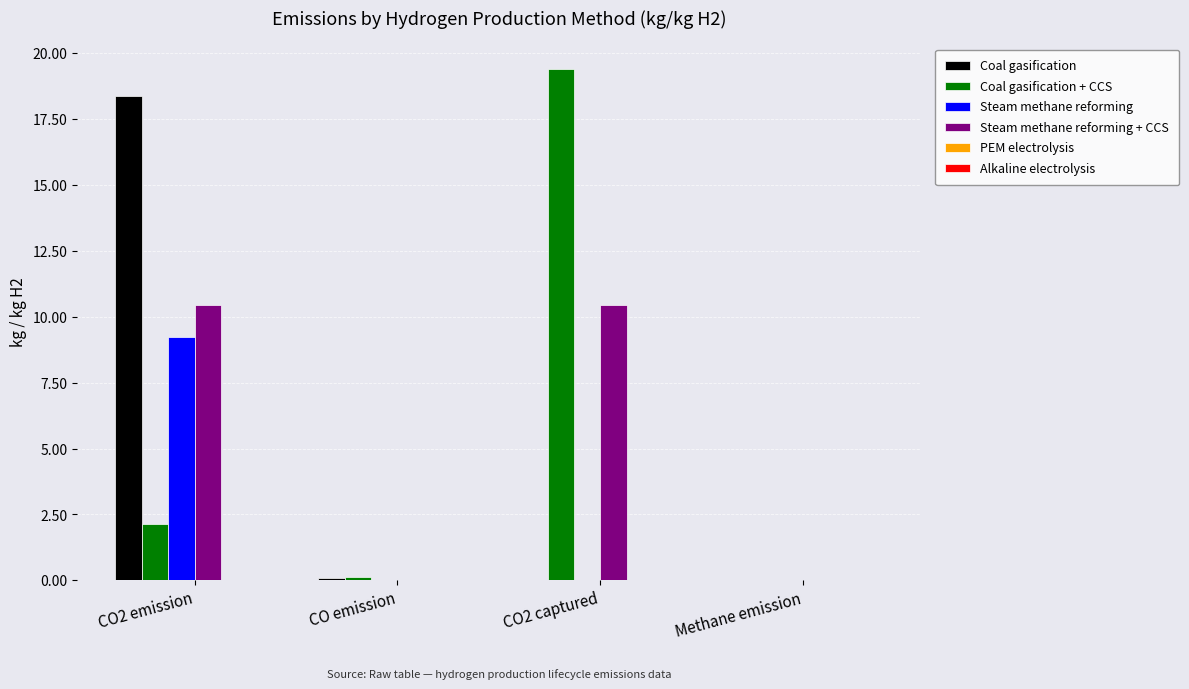

What is the greatest value displayed?

19.4